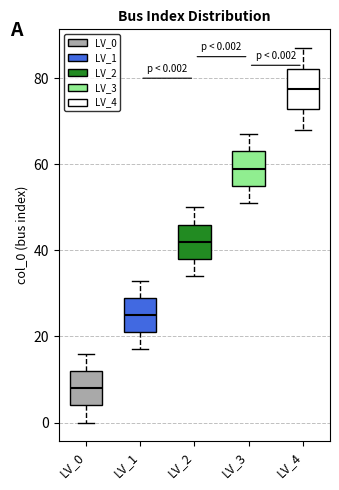

Which box's median line is the lowest?

LV_0